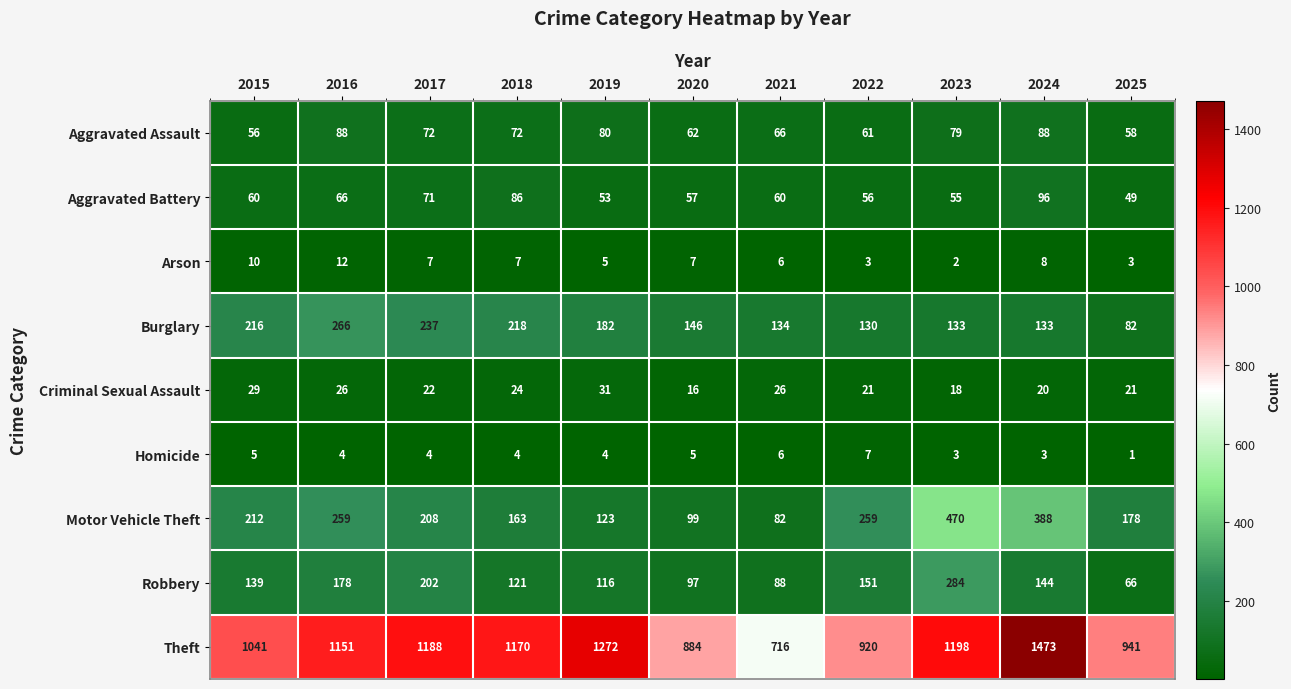

What is the difference between the Motor Vehicle Theft values at 2015 and 2025?

34